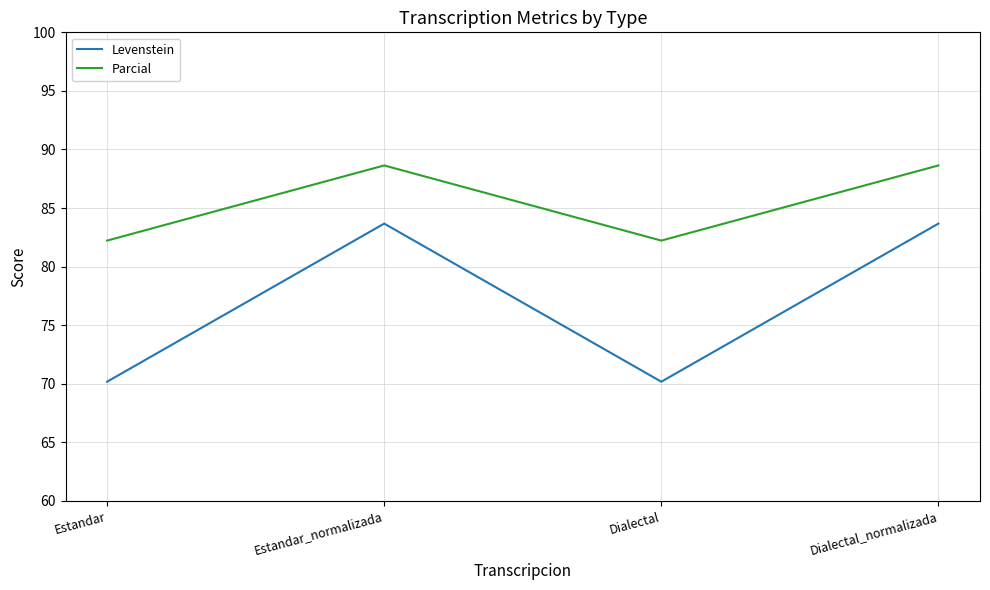

True or false: Levenstein and Parcial cross at least once.

False